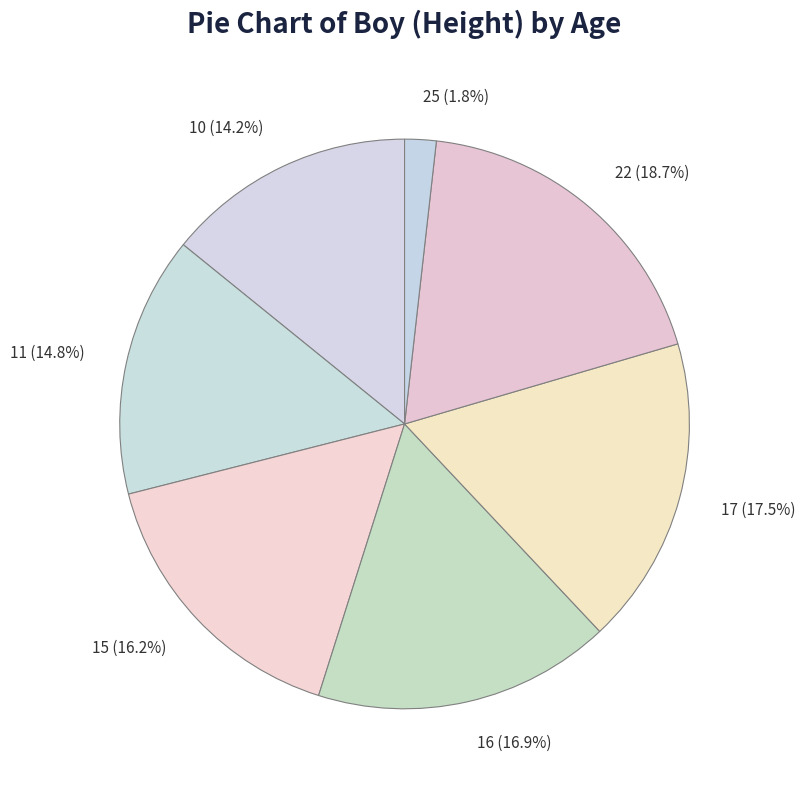

Combined, what portion of the pie is 15 (16.2%) and 11 (14.8%)?

31.0%